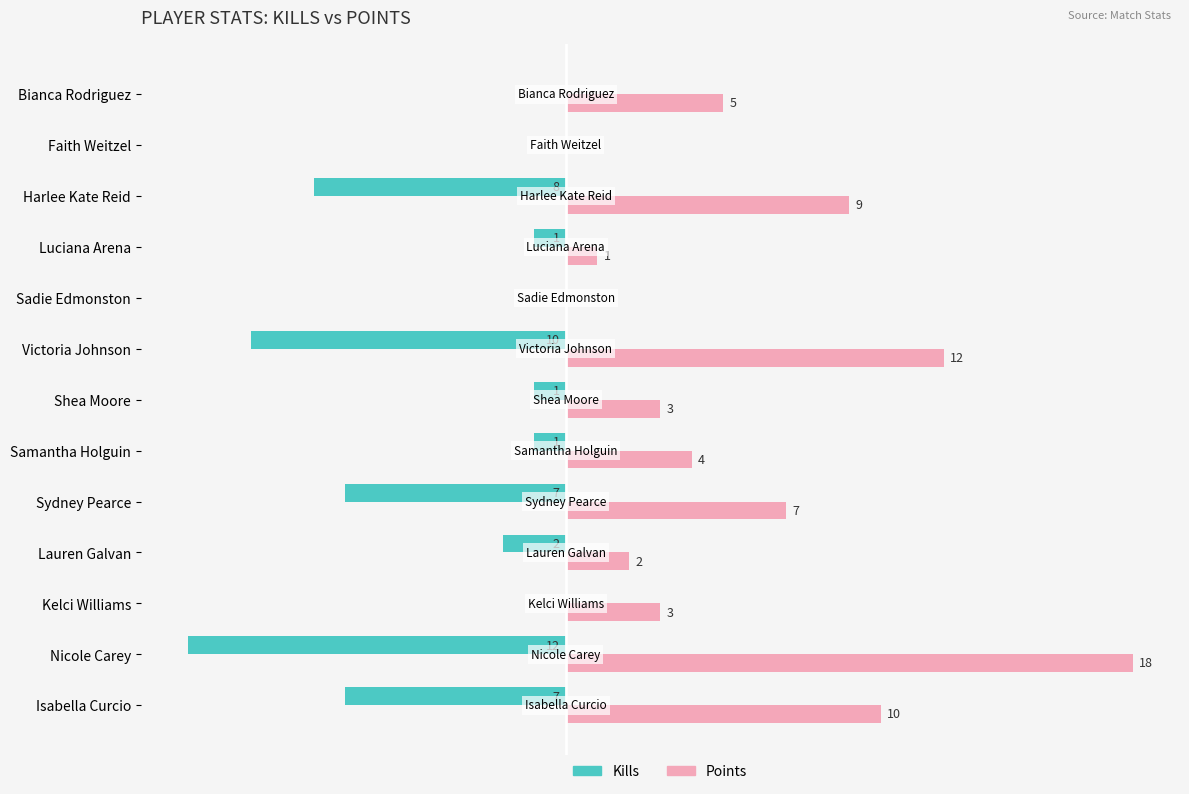

At which category is the sum across all series the highest?

Nicole Carey